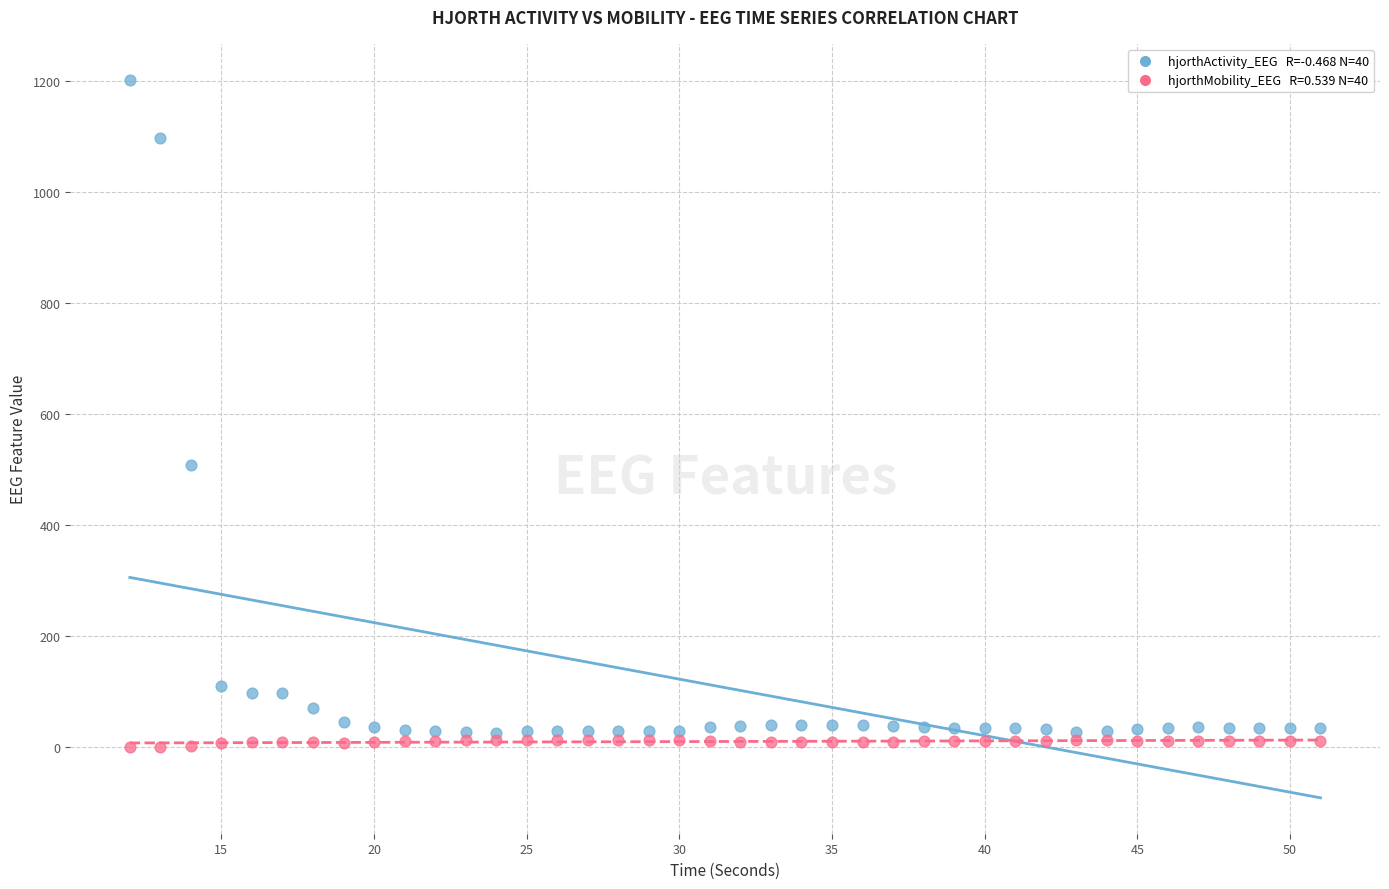

Across all series, what Y value is closest to 601?

508.0